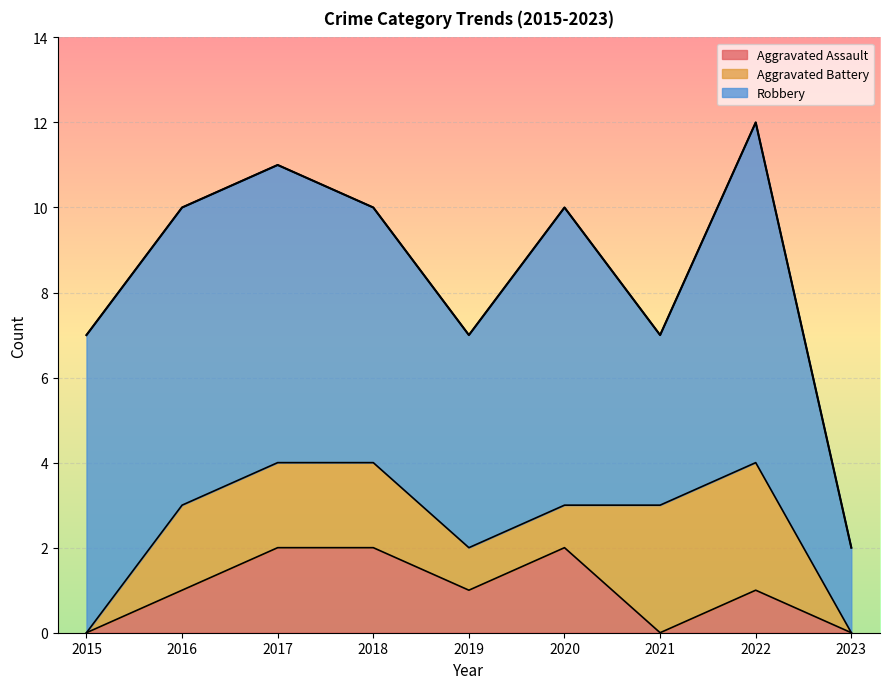

Which series has the largest range (max minus min)?

Robbery